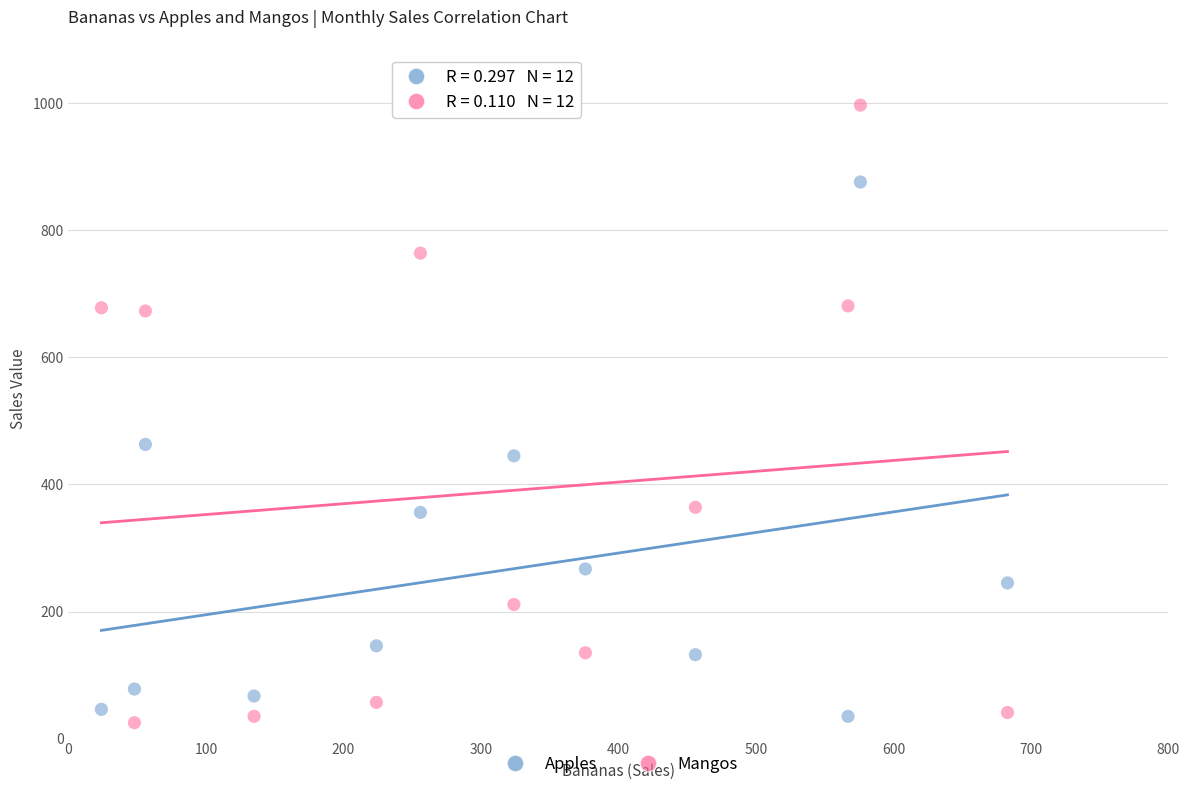

What is the X range (max minus min) for the scatter plot?

659